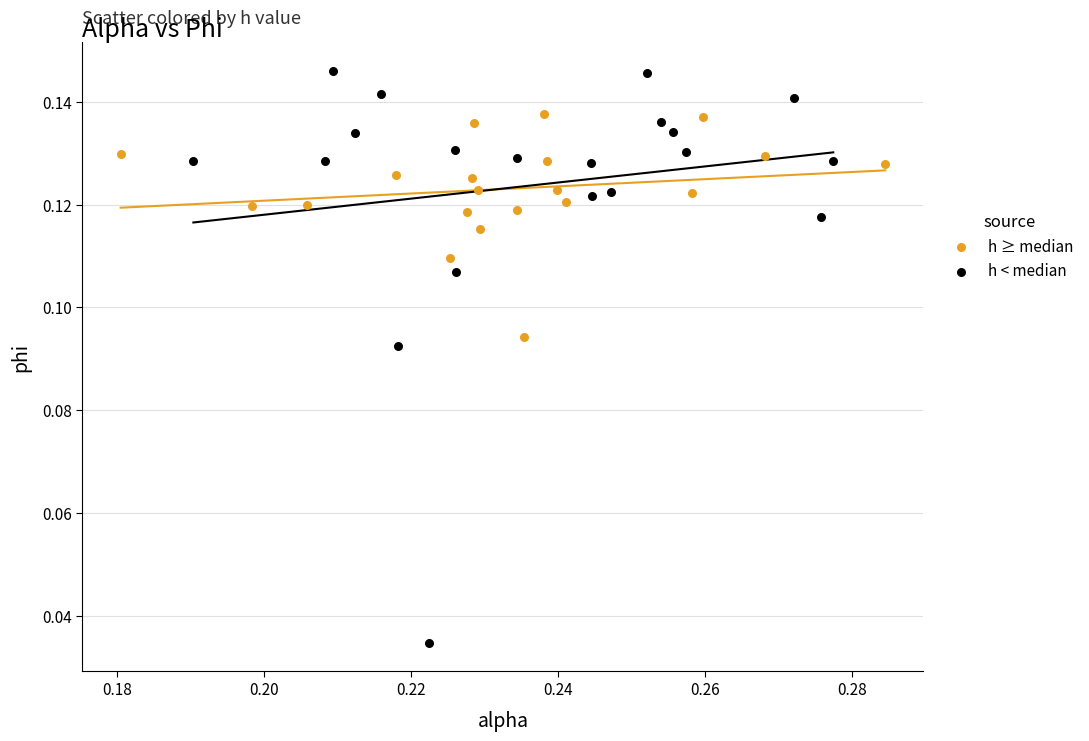

Which series contains the lowest Y value?

h < median